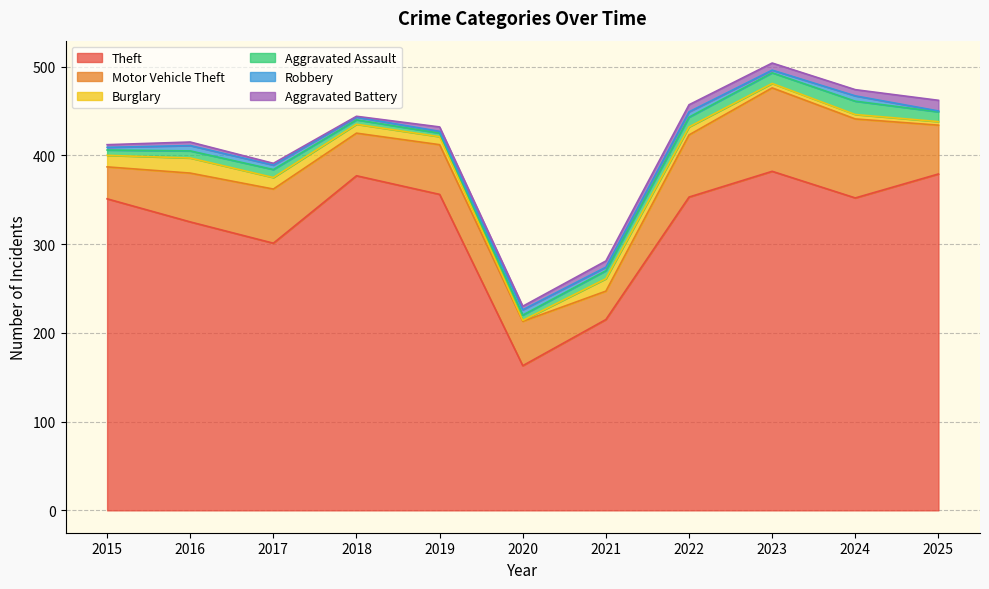

Which series ends up on top after the final intersection of Aggravated Battery and Aggravated Assault?

Aggravated Battery